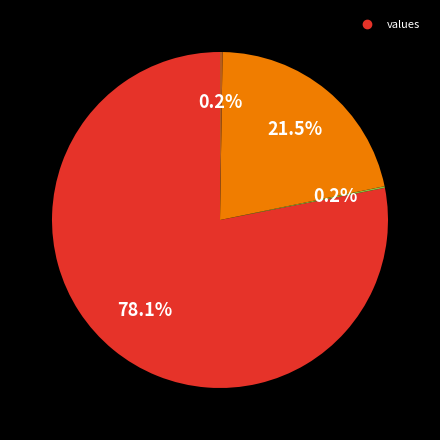

Is there a majority slice in this chart?

Yes